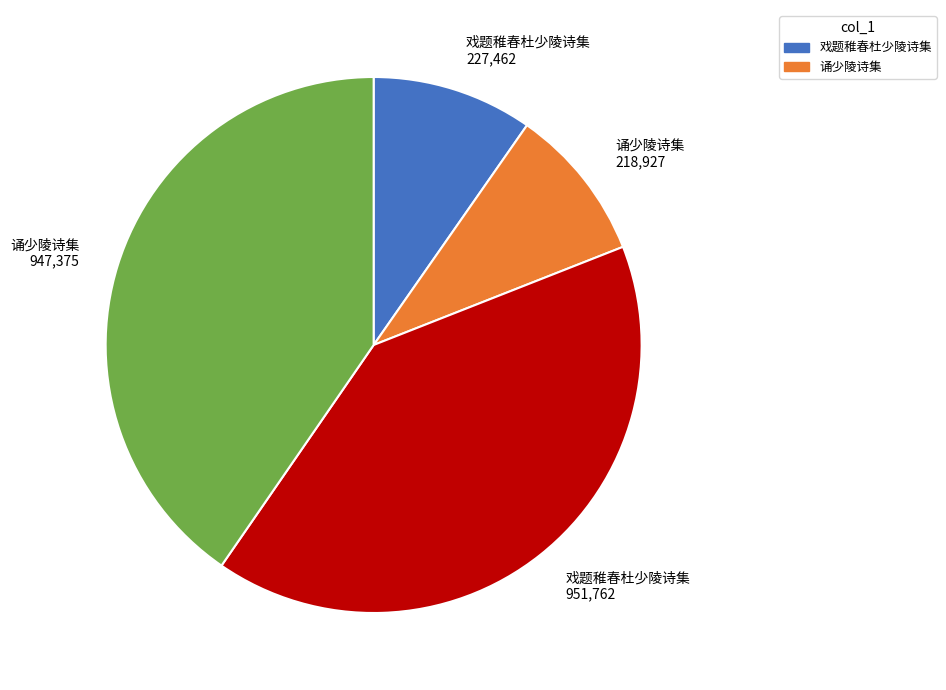

Does any single category account for the majority?

No